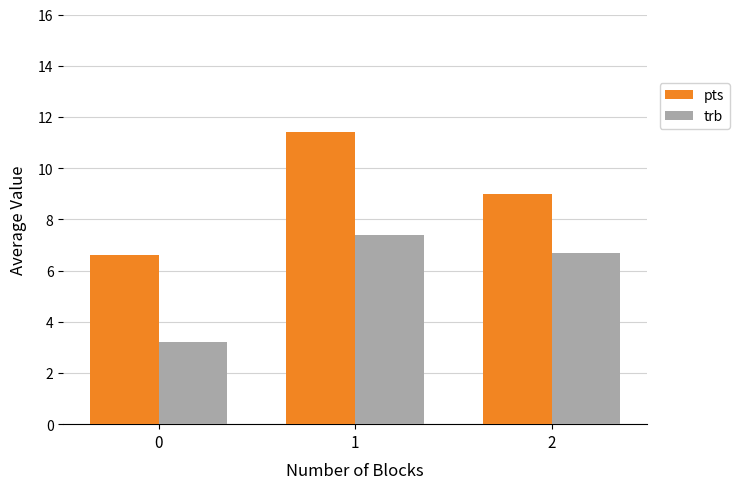

What is the total value across all series at 2?

15.7